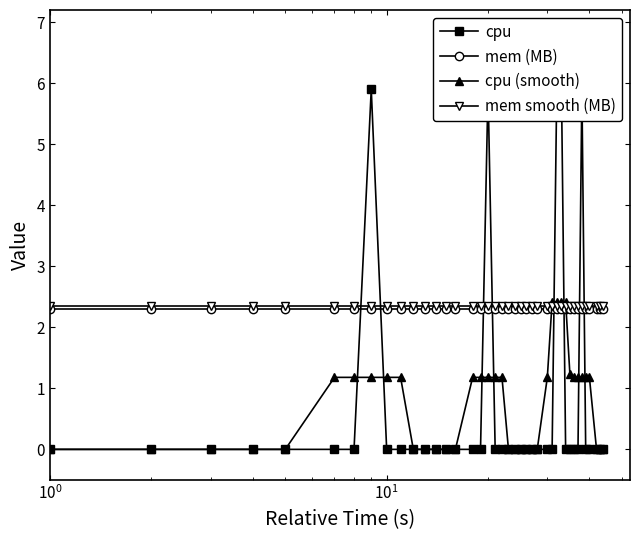

What is the value of the mem smooth (MB) point at the 16th from the left?

2.4